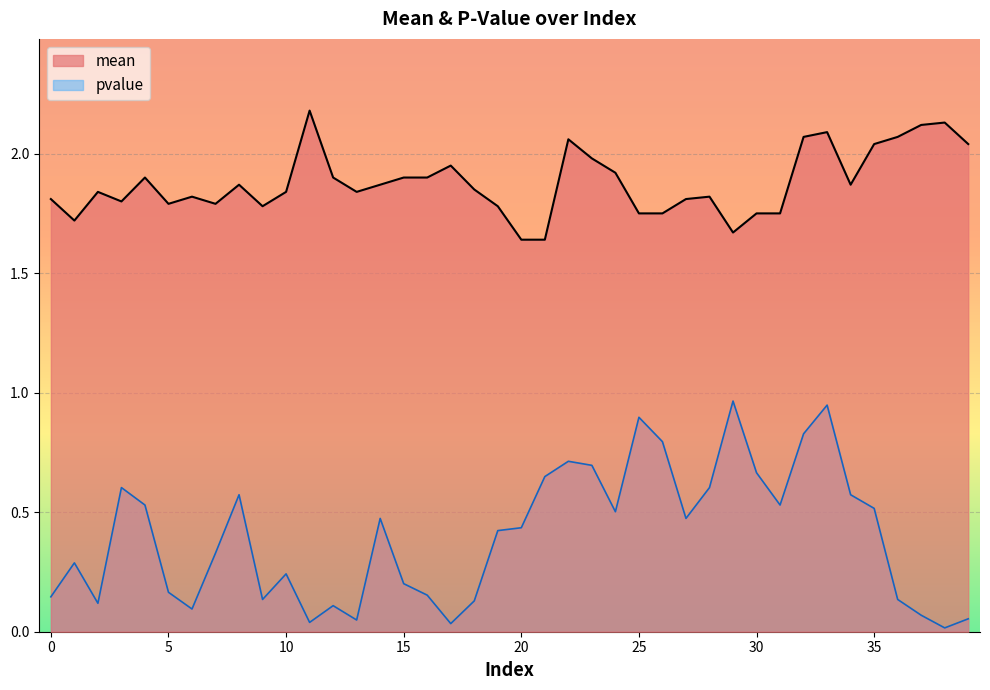

What is the approximate value of pvalue at 12?

0.1